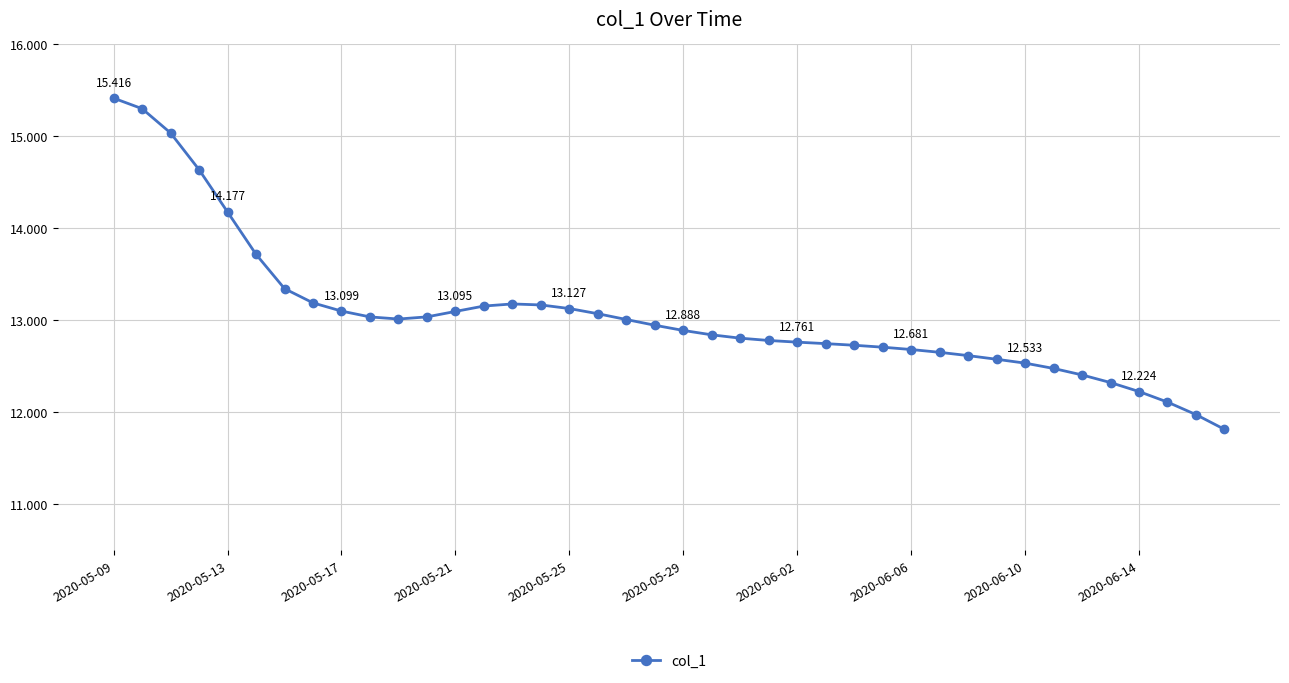

True or false: the data has more than 0 interior local peaks.

True